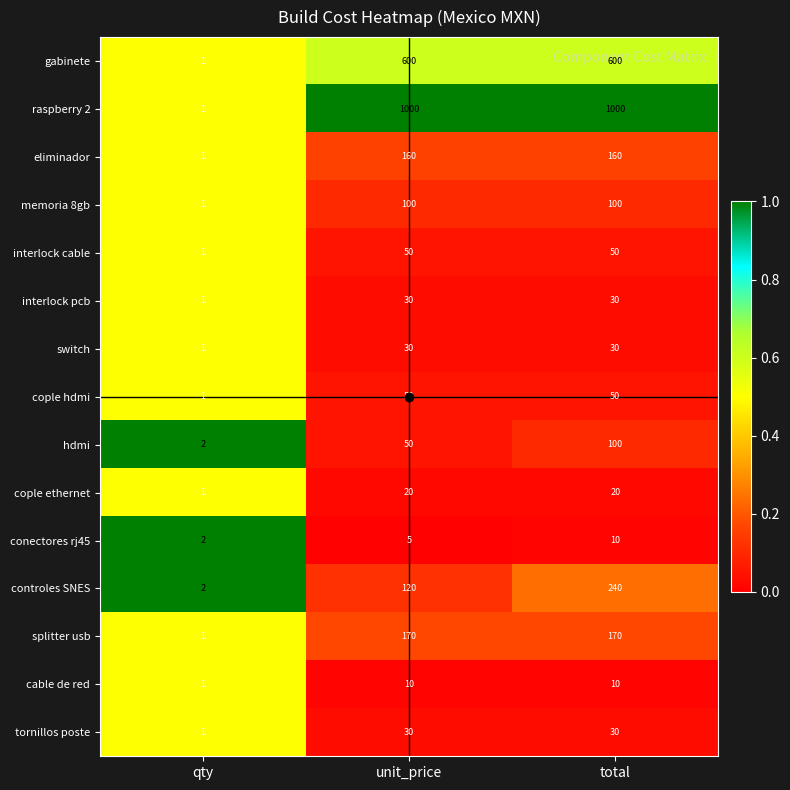

The eliminador series shows 252 at unit_price. True or false?

False